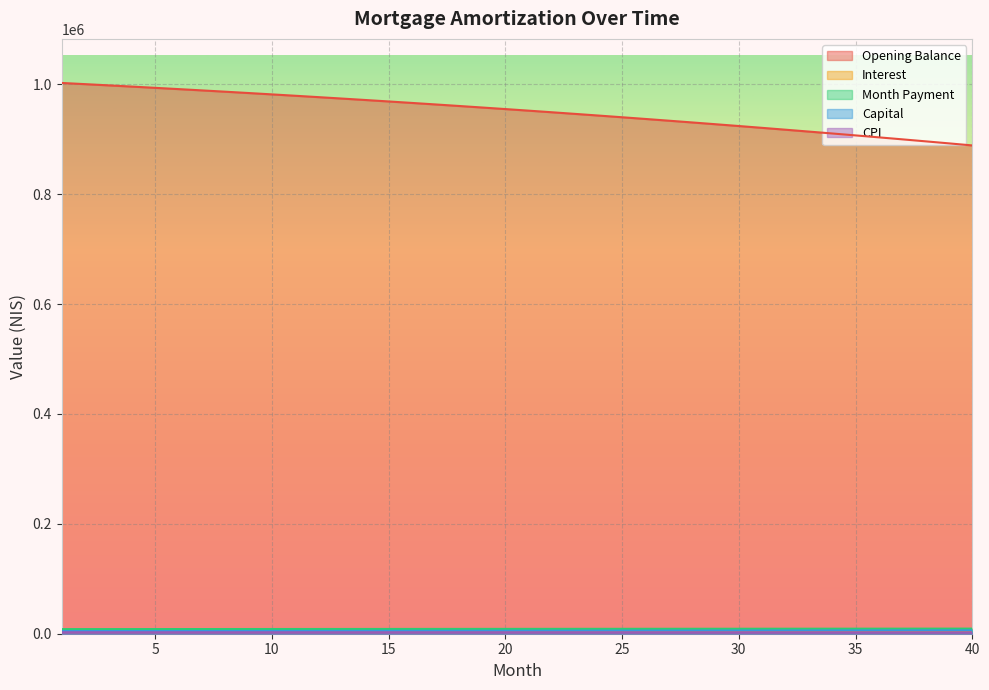

Reading left to right, what are all the values shown in this chart?

opening_balance: 1=1002666.7	2=1000502.0	3=998301.5	4=996064.9	5=993791.8	6=991482.0	7=989135.2	8=986751.2	9=984329.5	10=981869.0	11=979372.3	12=976836.1	13=974261.2	14=971647.2	15=968993.8	16=966300.7	17=963567.6	18=960794.3	19=957980.3	20=955125.4	21=952229.2	22=949291.4	23=946311.8	24=943290.0	25=940225.6	26=937118.4	27=933967.9	28=930774.0	29=927536.1	30=924254.1	31=920927.6	32=917556.1	33=914139.4	34=910677.2	35=907169.1	36=903614.6	37=900013.6	38=896365.6	39=892670.2	40=888927.2
interest: 1=3551.1	2=3543.4	3=3535.7	4=3527.7	5=3519.7	6=3511.5	7=3503.2	8=3494.7	9=3486.2	10=3477.5	11=3468.6	12=3459.6	13=3450.5	14=3441.2	15=3431.8	16=3422.3	17=3412.6	18=3402.8	19=3392.8	20=3382.7	21=3372.5	22=3362.1	23=3351.5	24=3340.8	25=3330.0	26=3319.0	27=3307.8	28=3296.5	29=3285.0	30=3273.4	31=3261.6	32=3249.7	33=3237.6	34=3225.3	35=3212.9	36=3200.3	37=3187.6	38=3174.6	39=3161.5	40=3148.3
month_payment: 1=8376.7	2=8399.0	3=8421.4	4=8443.9	5=8466.4	6=8489.0	7=8511.6	8=8534.3	9=8557.0	10=8579.9	11=8602.8	12=8625.7	13=8648.7	14=8671.8	15=8694.9	16=8718.1	17=8741.3	18=8764.6	19=8788.0	20=8811.4	21=8834.9	22=8858.5	23=8882.1	24=8905.8	25=8929.5	26=8953.4	27=8977.2	28=9001.2	29=9025.2	30=9049.2	31=9073.4	32=9097.6	33=9121.8	34=9146.1	35=9170.5	36=9194.0	37=9219.5	38=9244.1	39=9268.8	40=9293.5
capital: 1=4825.6	2=4855.6	3=4885.8	4=4916.1	5=4946.7	6=4977.5	7=5008.4	8=5039.6	9=5070.9	10=5102.4	11=5134.1	12=5166.1	13=5198.2	14=5230.5	15=5263.0	16=5295.8	17=5328.7	18=5361.8	19=5395.1	20=5428.7	21=5462.4	22=5496.4	23=5530.6	24=5565.0	25=5599.6	26=5634.4	27=5669.4	28=5704.7	29=5740.1	30=5775.8	31=5811.8	32=5847.9	33=5884.2	34=5920.8	35=5957.6	36=5994.7	37=6032.0	38=6069.5	39=6107.2	40=6145.2
cpi: 1=2660.9	2=2655.1	3=2649.1	4=2643.1	5=2636.9	6=2630.7	7=2624.3	8=2617.9	9=2611.4	10=2604.7	11=2598.0	12=2591.1	13=2584.2	14=2577.1	15=2569.9	16=2562.7	17=2555.3	18=2547.8	19=2540.2	20=2532.5	21=2524.7	22=2516.8	23=2508.8	24=2500.6	25=2492.3	26=2484.0	27=2475.5	28=2466.8	29=2458.1	30=2449.3	31=2440.3	32=2431.2	33=2422.0	34=2412.7	35=2403.2	36=2393.7	37=2383.9	38=2374.1	39=2364.2	40=2354.1